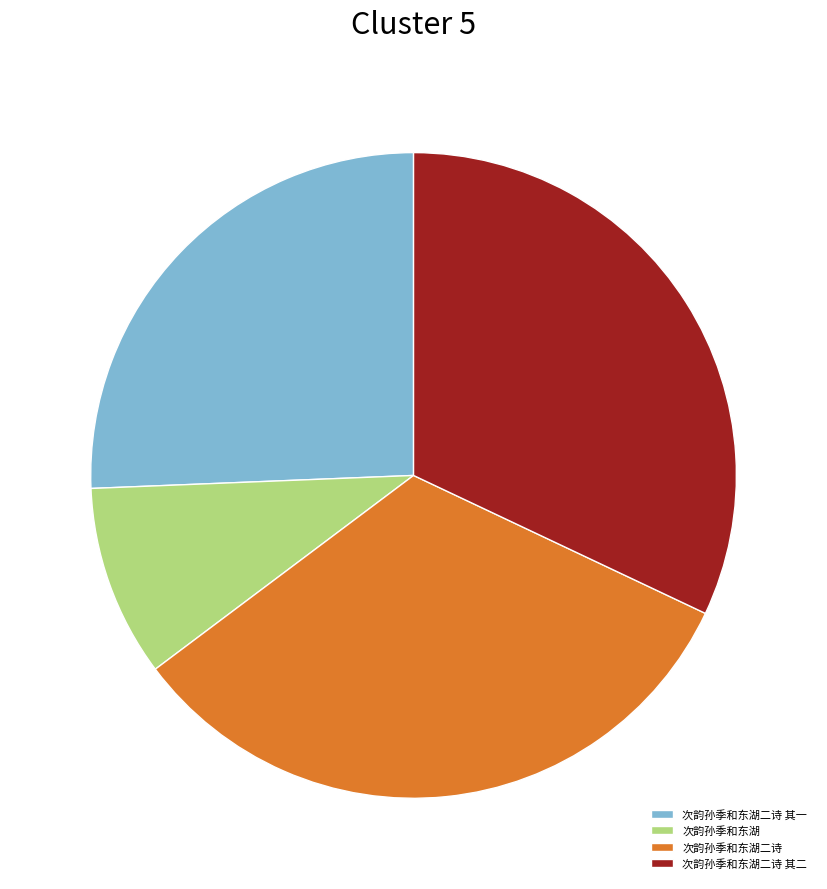

Is there any slice that represents more than half of the pie?

No